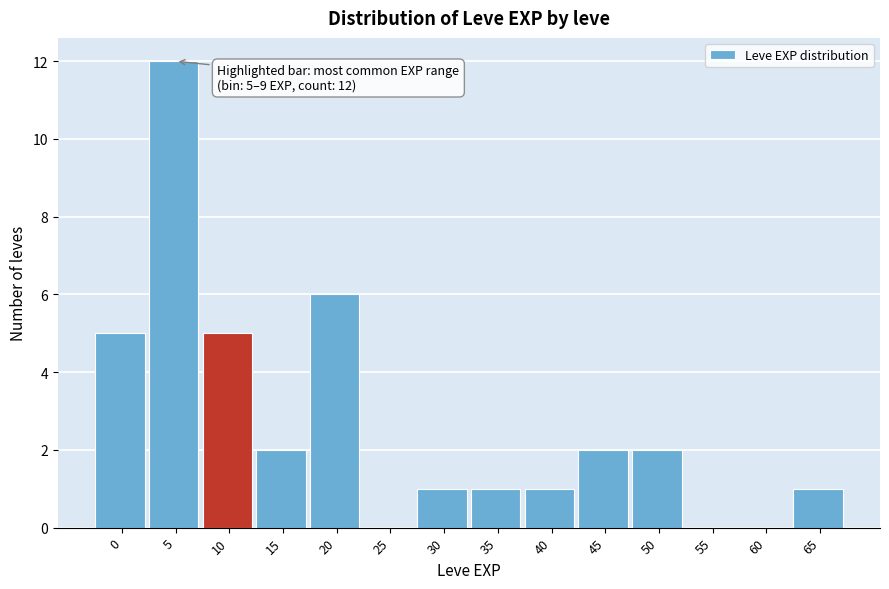

Reading left to right, extract all data points from this chart.

0=5	5=12	10=5	15=2	20=6	25=0	30=1	35=1	40=1	45=2	50=2	55=0	60=0	65=1